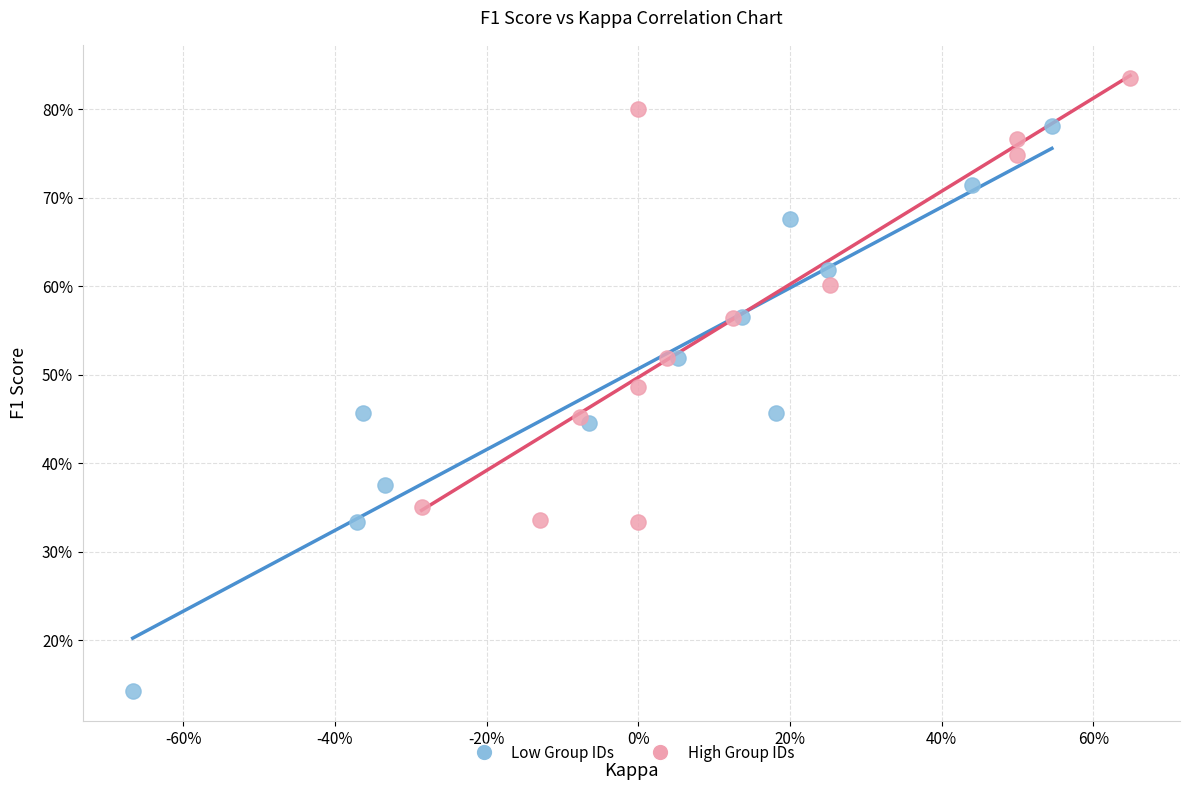

Which series has the widest spread of Y values?

Low Group IDs